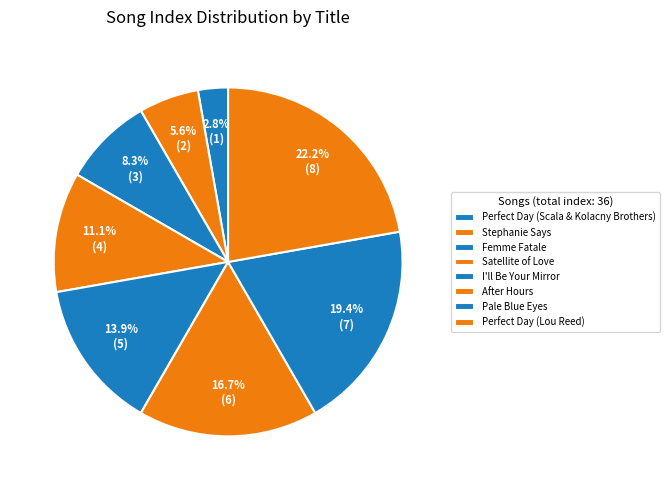

How many slices are in this pie chart?

8